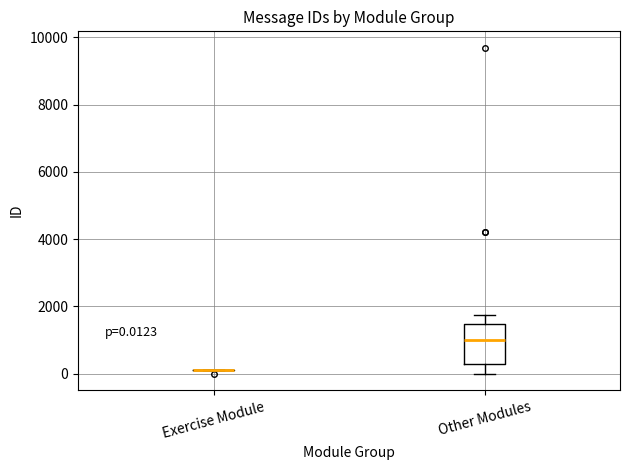

Which box is the tallest, from its lower edge to its upper edge?

Other Modules